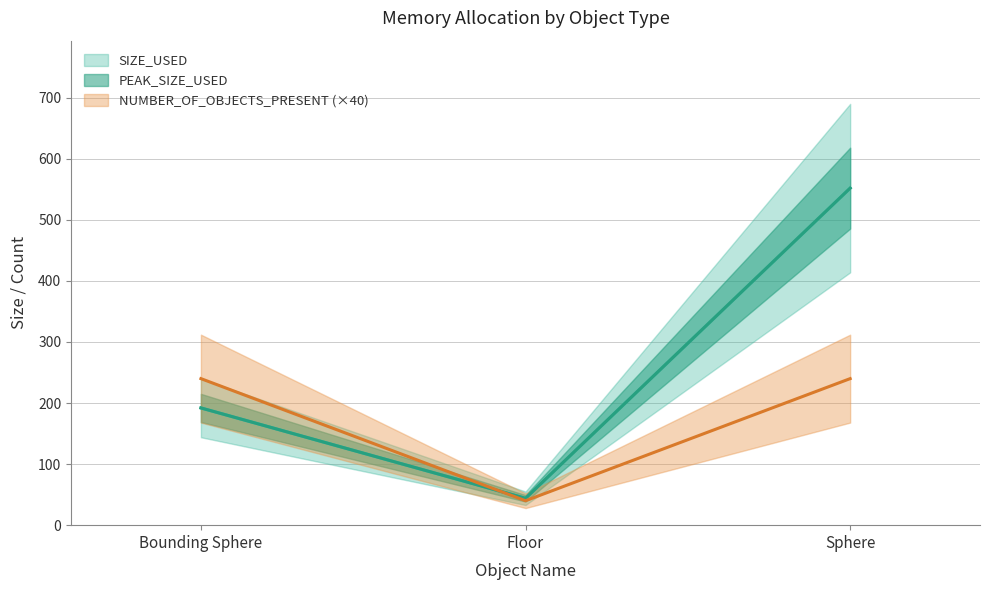

Reading left to right, what are all the values shown in this chart?

SIZE_USED: Bounding Sphere=192	Floor=44	Sphere=552
PEAK_SIZE_USED: Bounding Sphere=192	Floor=44	Sphere=552
NUMBER_OF_OBJECTS_PRESENT: Bounding Sphere=240	Floor=40	Sphere=240